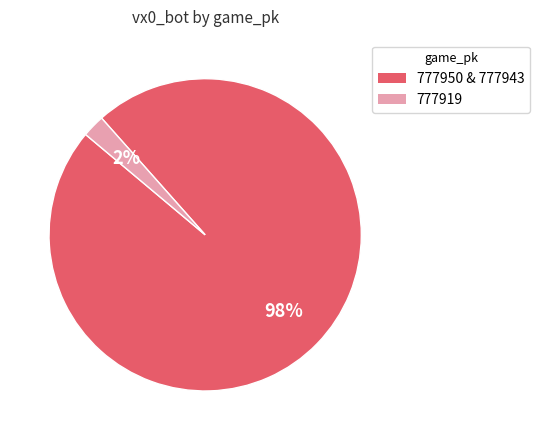

How many segments does this pie chart have?

2